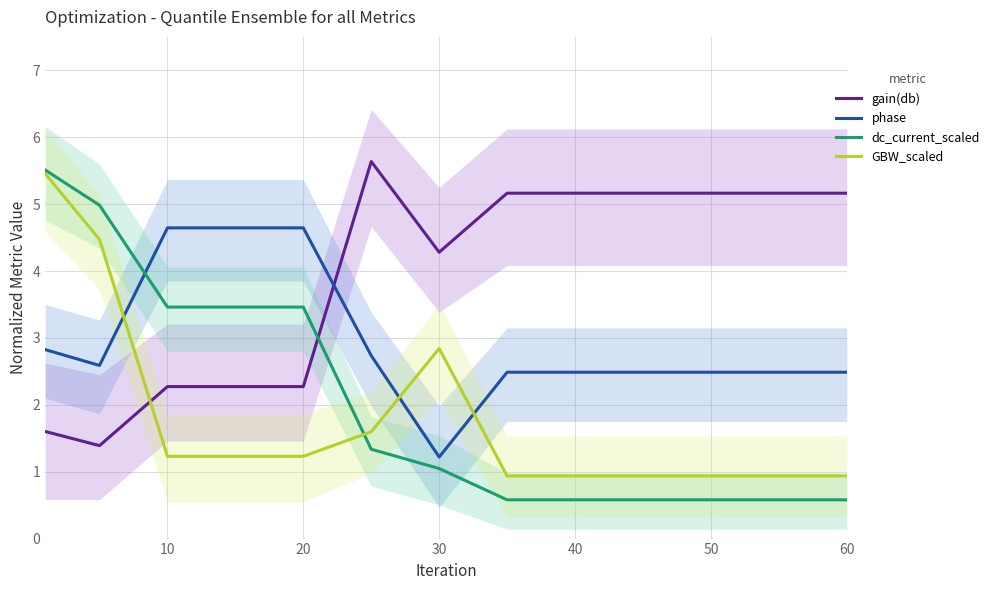

At how many categories does at least one series exceed 0?

13